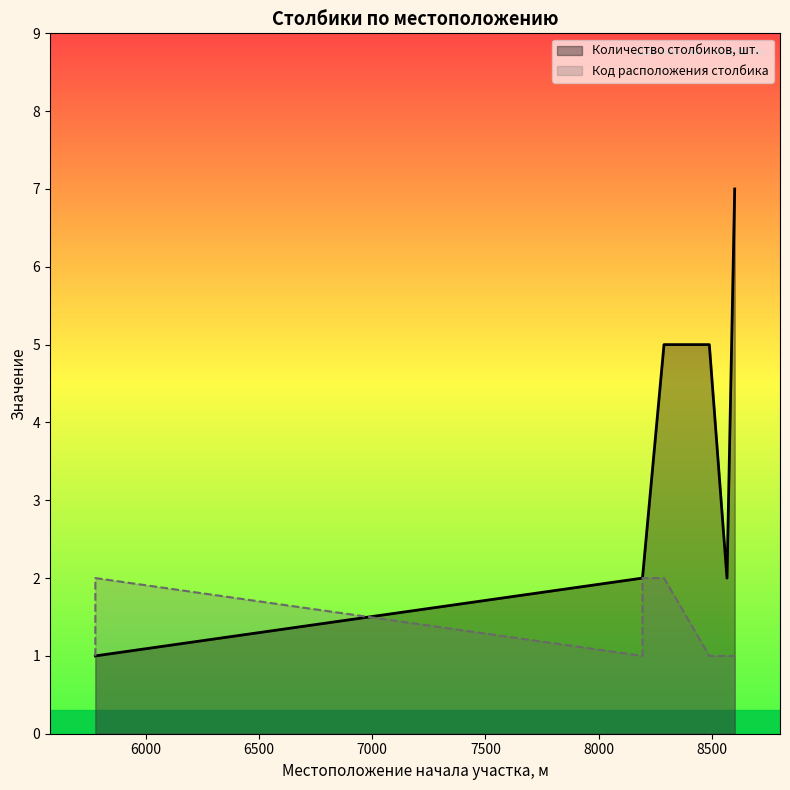

What is the minimum value for Код расположения столбика?

1